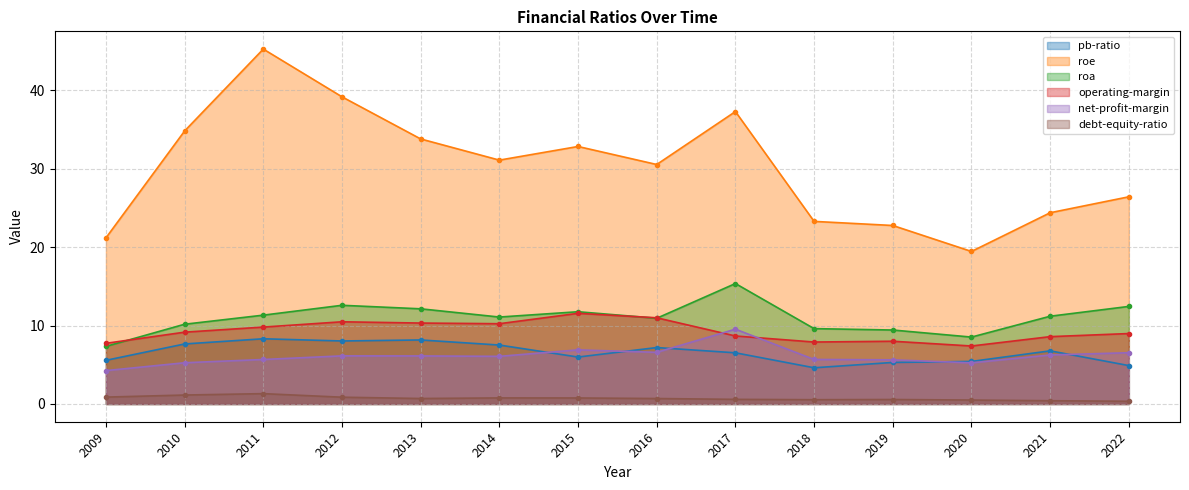

What is the sum of all operating-margin values?

129.9